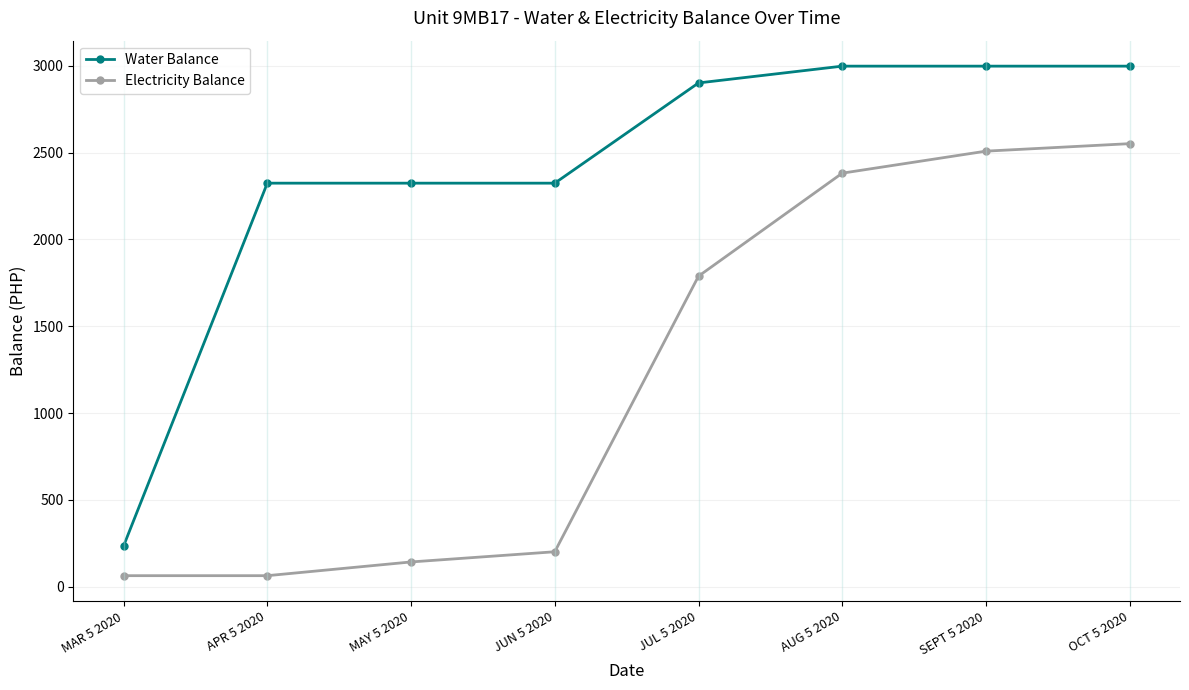

What is the maximum value for Water Balance?

2998.2